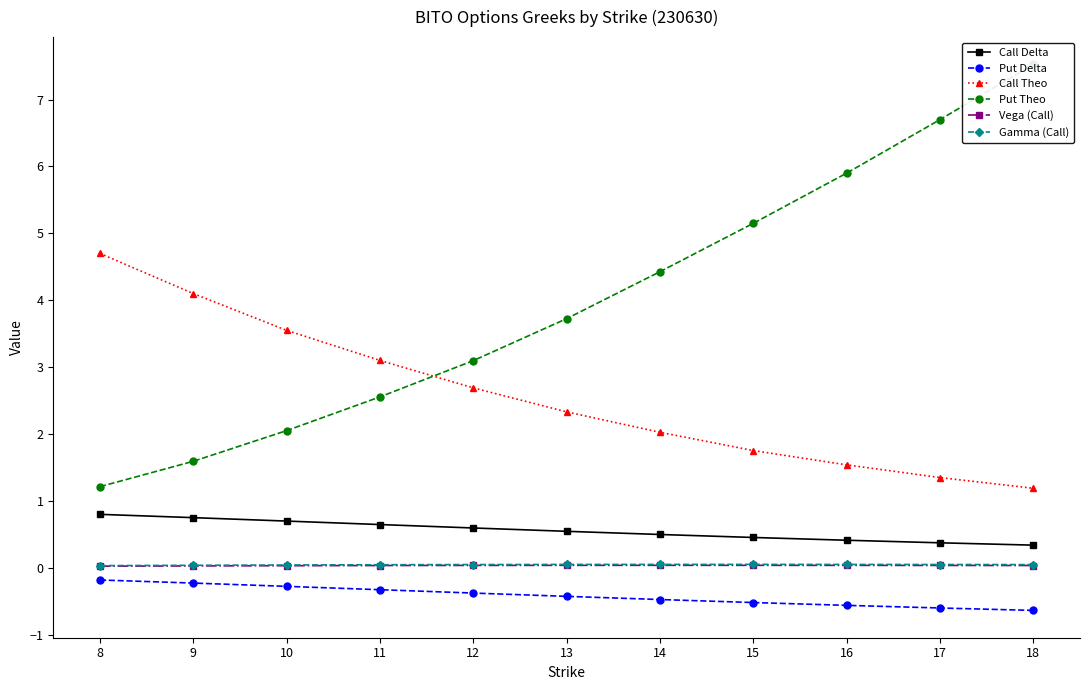

Reading left to right, list all the values displayed in this chart.

Call Delta: 8=0.8	9=0.8	10=0.7	11=0.6	12=0.6	13=0.5	14=0.5	15=0.5	16=0.4	17=0.4	18=0.3
Put Delta: 8=-0.2	9=-0.2	10=-0.3	11=-0.3	12=-0.4	13=-0.4	14=-0.5	15=-0.5	16=-0.6	17=-0.6	18=-0.6
Call Theo: 8=4.7	9=4.1	10=3.5	11=3.1	12=2.7	13=2.3	14=2.0	15=1.8	16=1.5	17=1.4	18=1.2
Put Theo: 8=1.2	9=1.6	10=2.1	11=2.6	12=3.1	13=3.7	14=4.4	15=5.2	16=5.9	17=6.7	18=7.5
Vega (Call): 8=0.0	9=0.0	10=0.0	11=0.0	12=0.0	13=0.0	14=0.0	15=0.0	16=0.0	17=0.0	18=0.0
Gamma (Call): 8=0.0	9=0.0	10=0.0	11=0.0	12=0.0	13=0.1	14=0.1	15=0.1	16=0.1	17=0.1	18=0.0